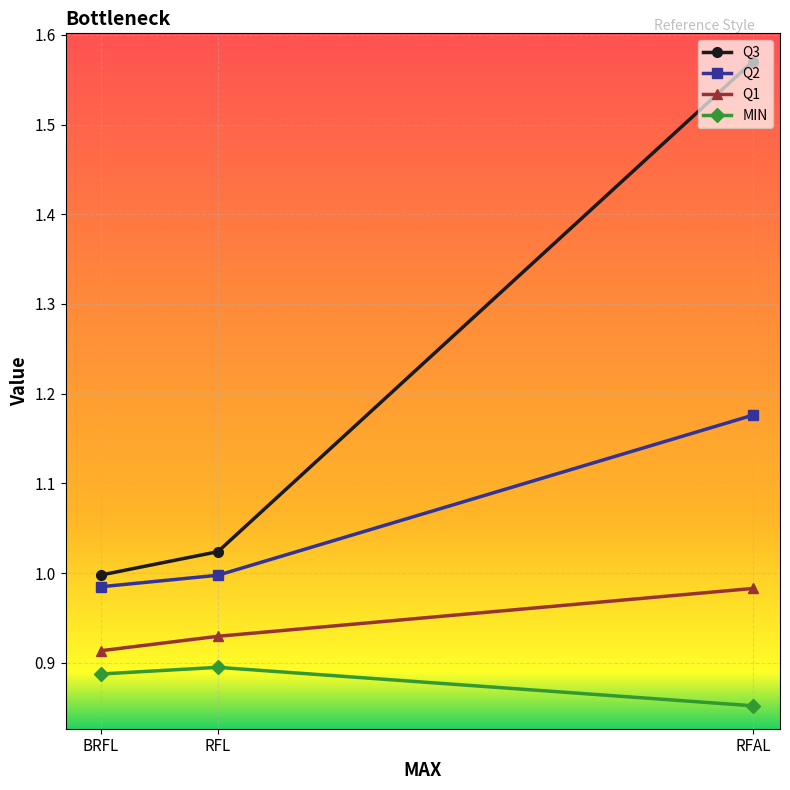

What is the label of the 2nd point from the right?

RFL